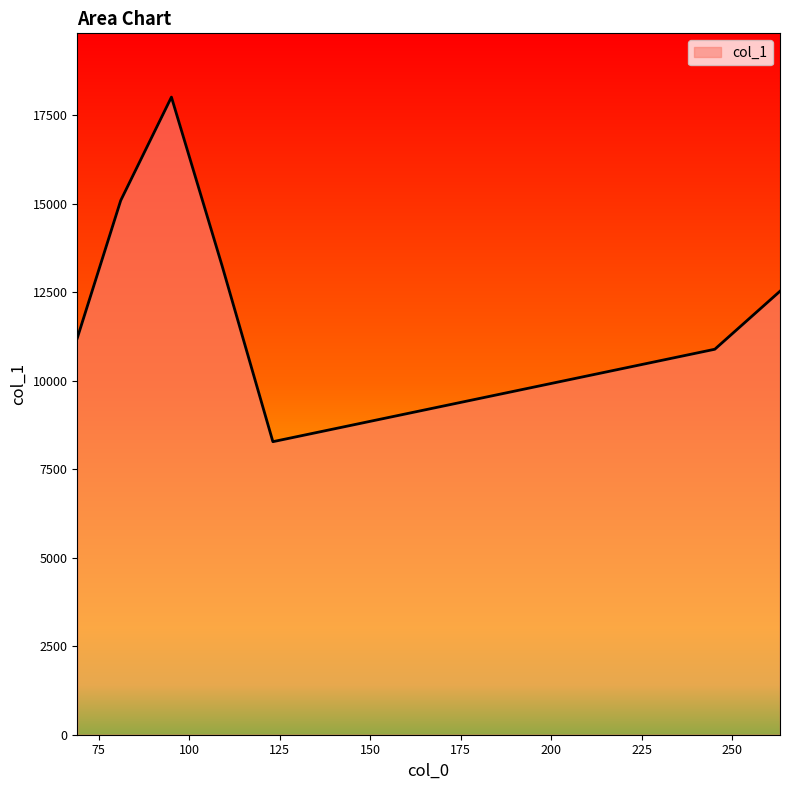

True or false: there are more than 1 points higher than both neighbors.

False